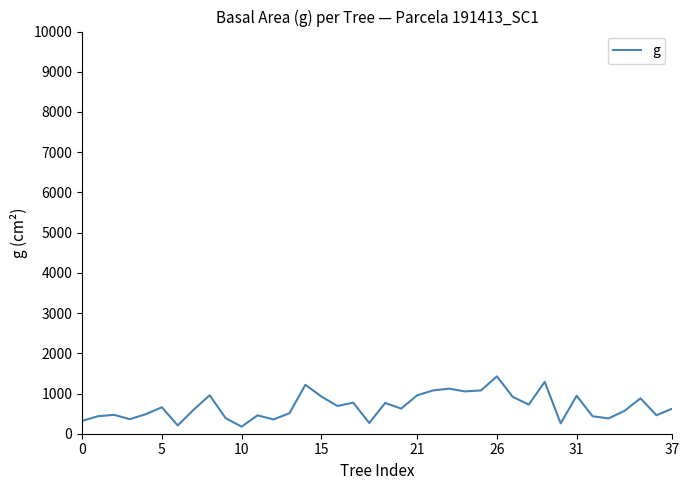

Does the chart have visible grid lines?

No